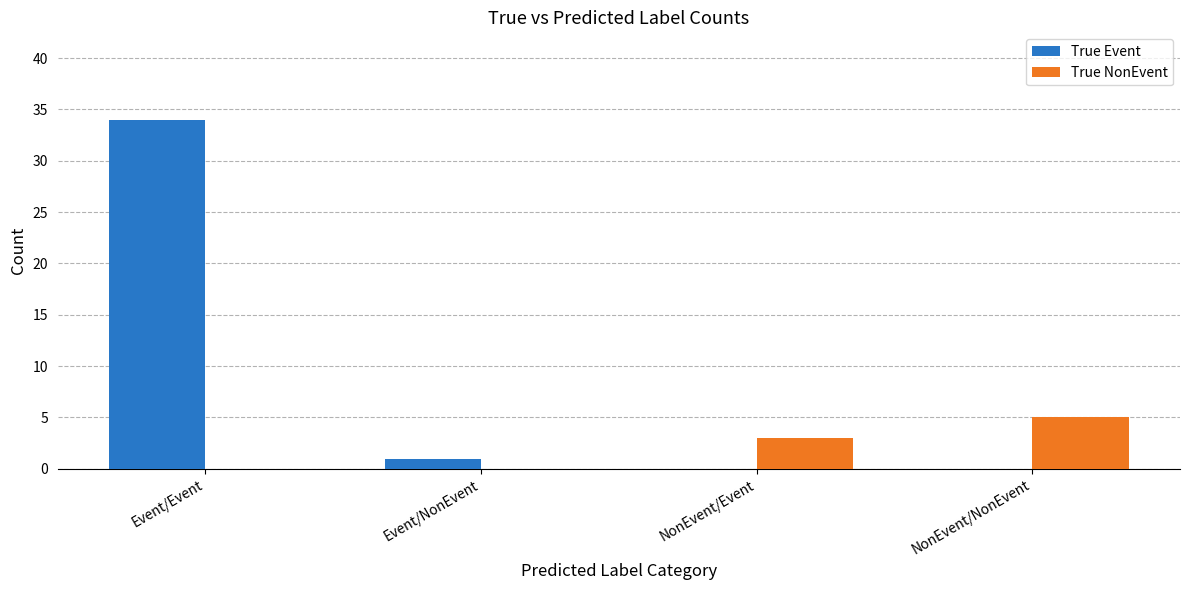

Count the number of data series in this chart.

2